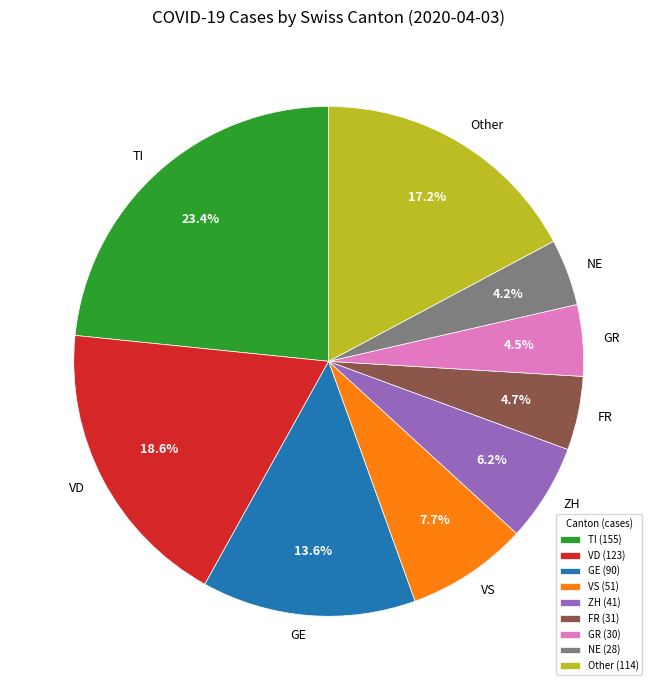

Between ZH and NE, which is larger?

ZH